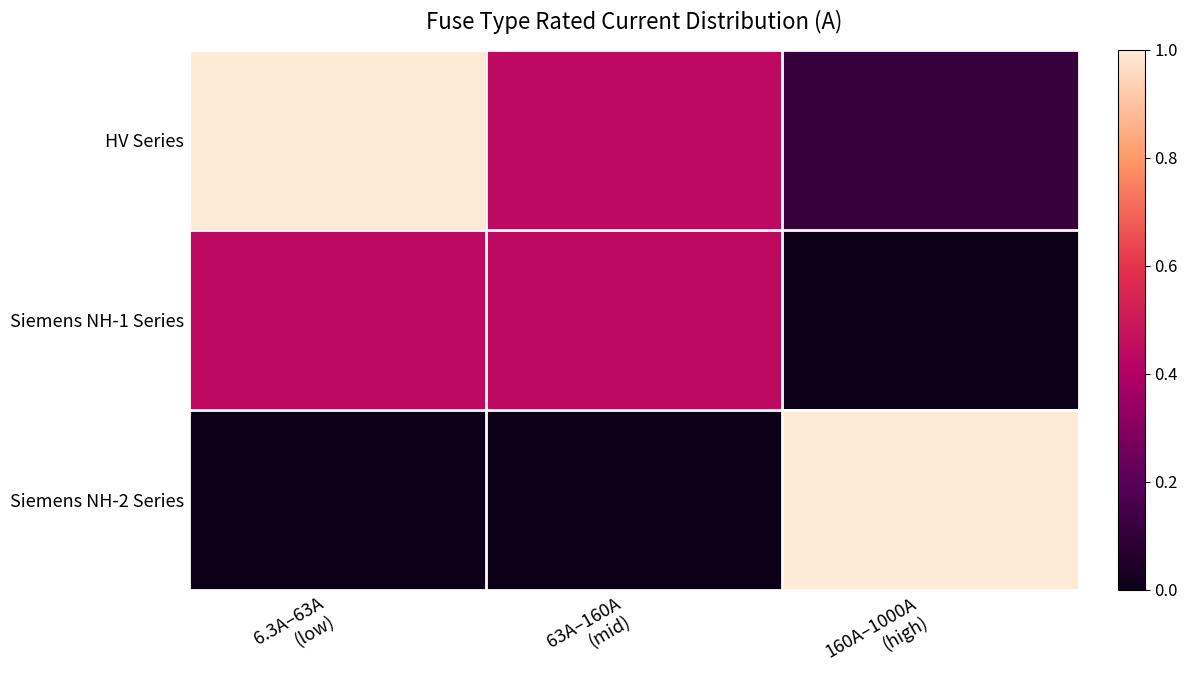

What is the total value across all series at 63A–160A
(mid)?

0.9